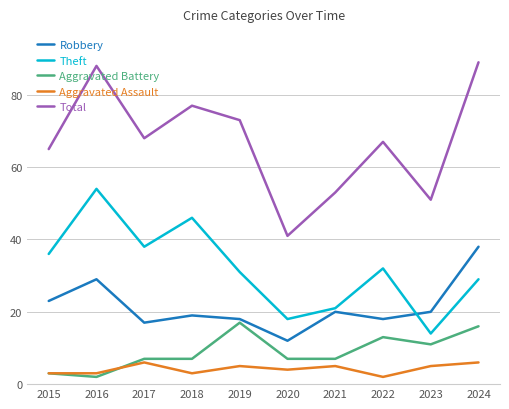

Does the chart have visible grid lines?

Yes